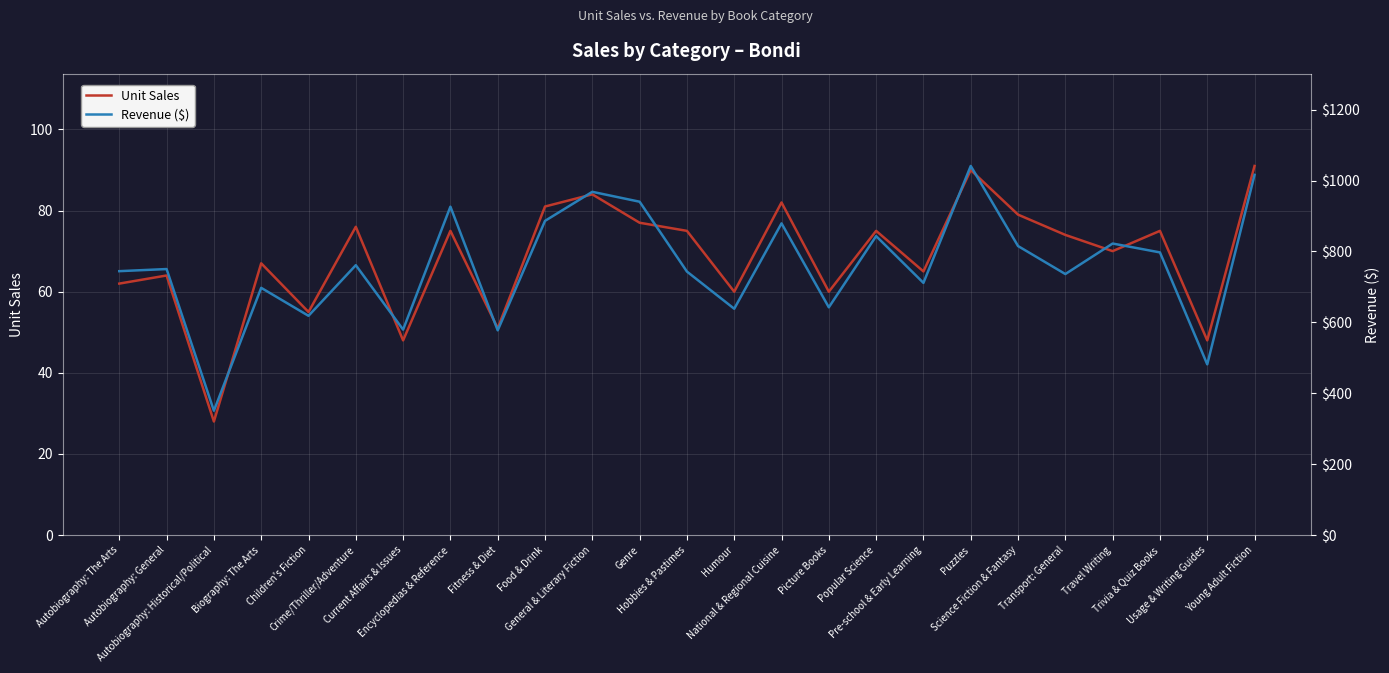

What is the spread (max minus min) of values at Picture Books?

582.4